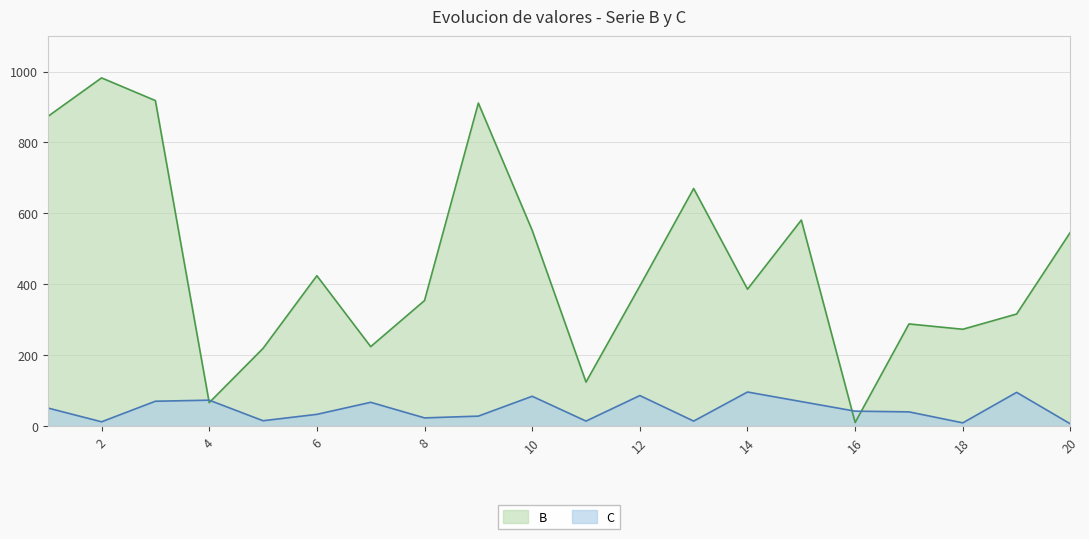

At which category does C reach its first local valley?

2